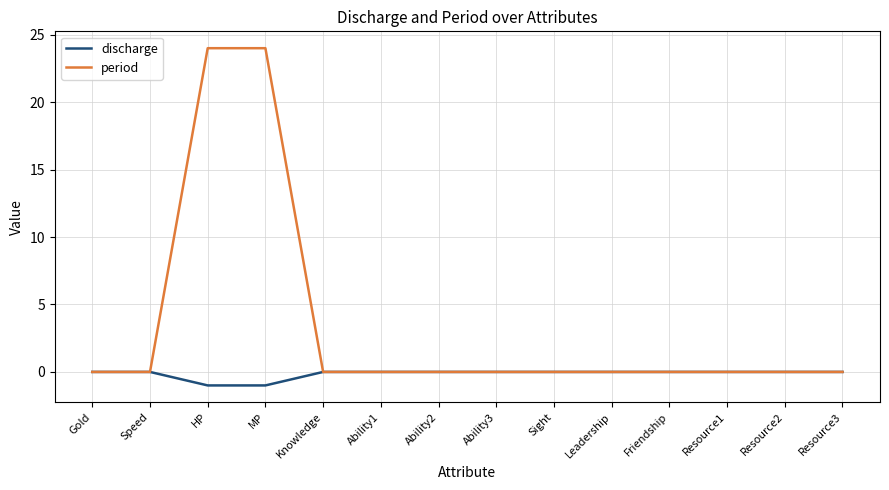

Which series has the largest total across all categories?

period